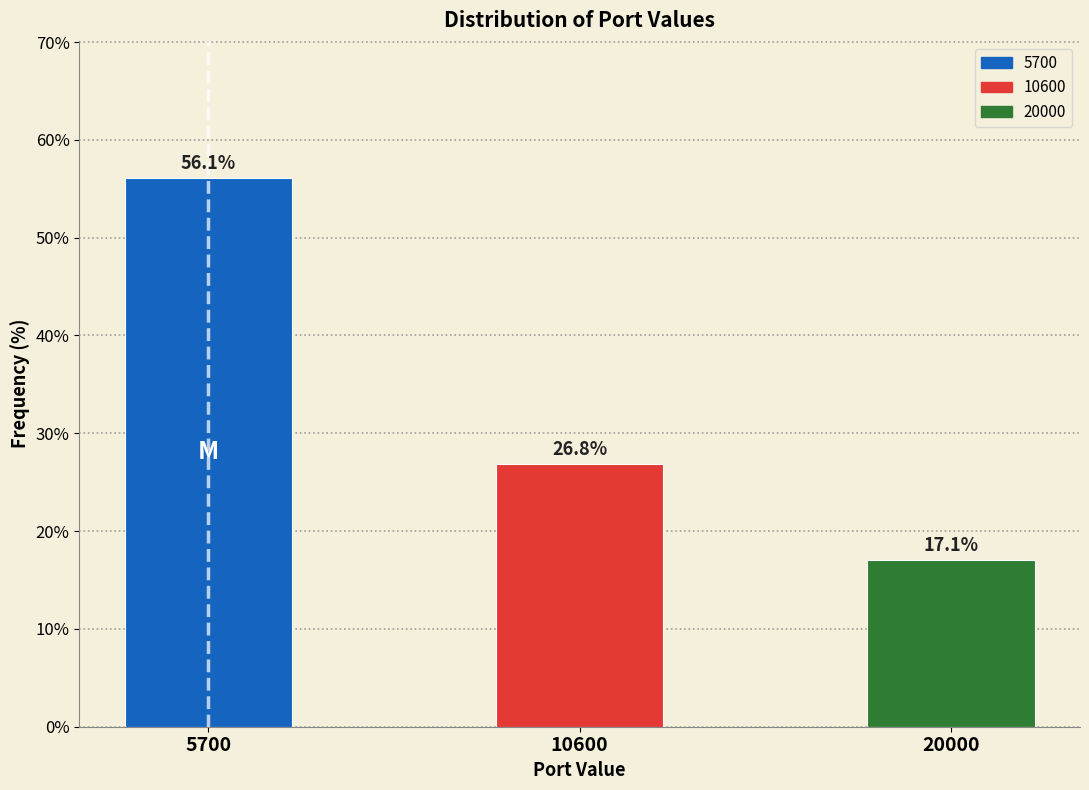

Reading left to right, transcribe all the data shown in this chart.

56.1	26.8	17.1